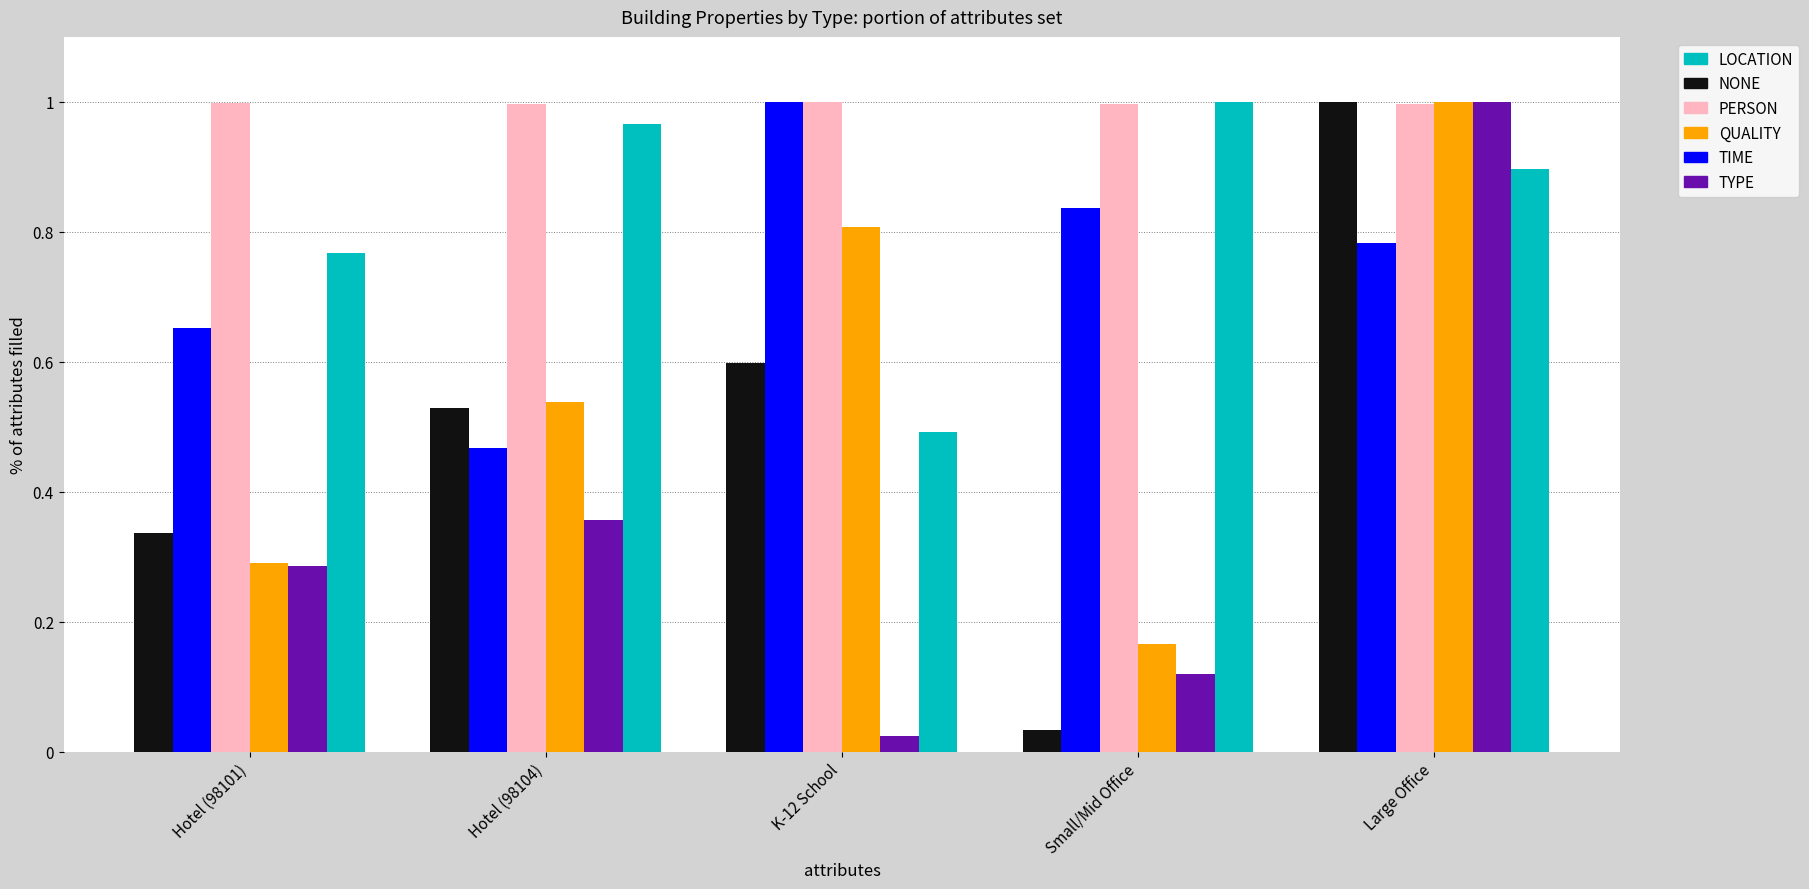

What is the sum of all NONE values?

2.5